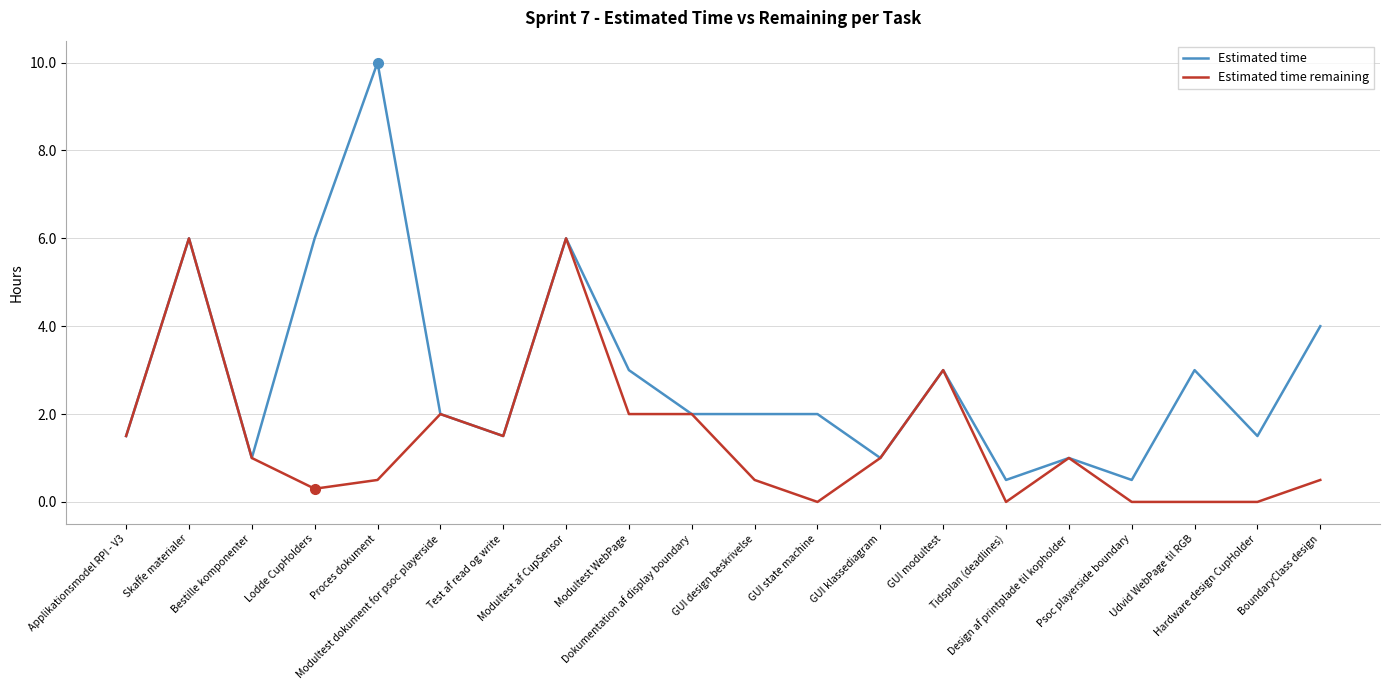

True or false: Estimated time remaining has a value of 2.0 at Dokumentation af display boundary.

True